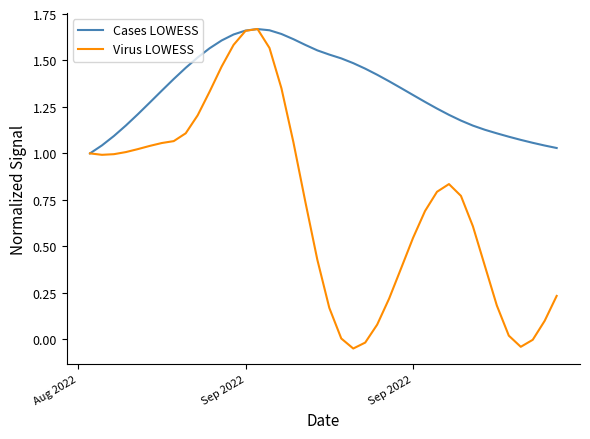

Rank the series by their average value, from lowest to highest.

Virus LOWESS, Cases LOWESS